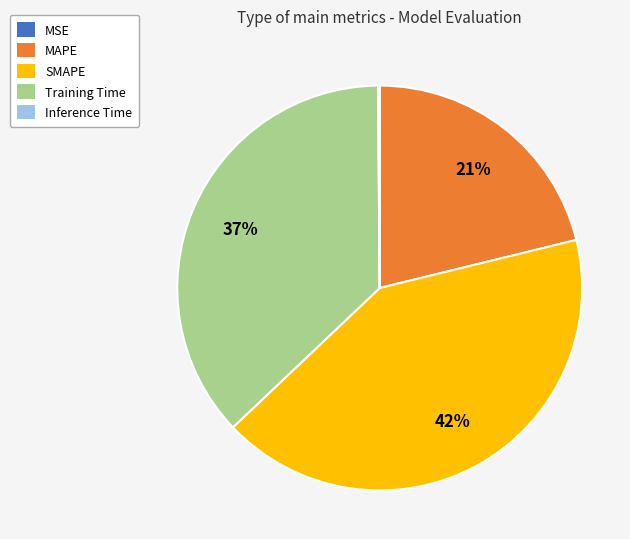

The SMAPE slice represents 52% of the pie. True or false?

False